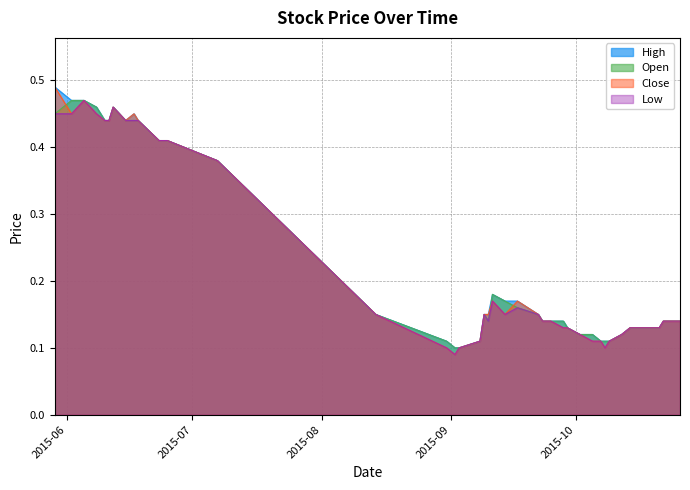

Which category has the highest value across all series?

2015-05-29